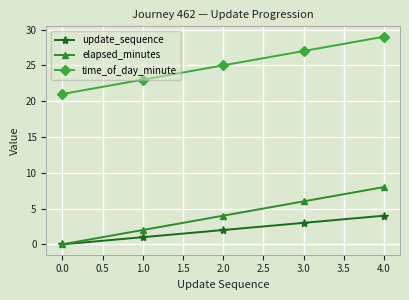

What is the value of the time_of_day_minute point at the 3rd from the left?

25